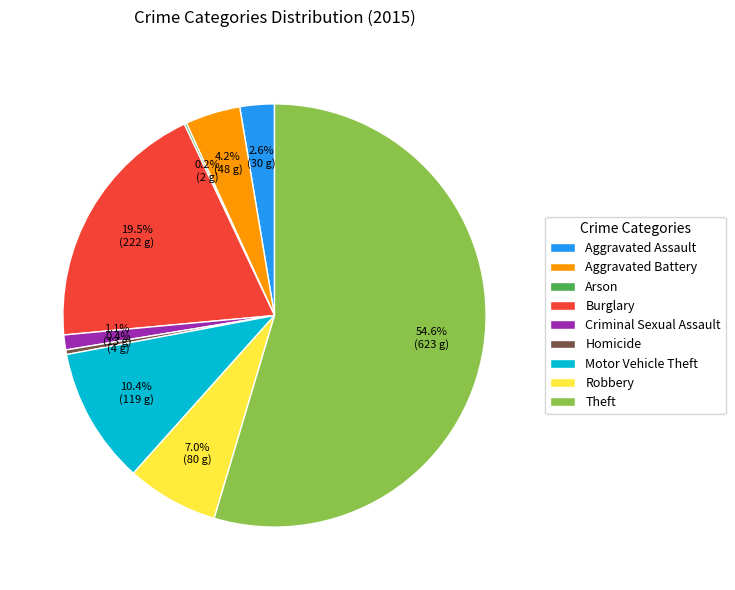

Approximately how many times larger is the value at Theft compared to Motor Vehicle Theft?

5.2